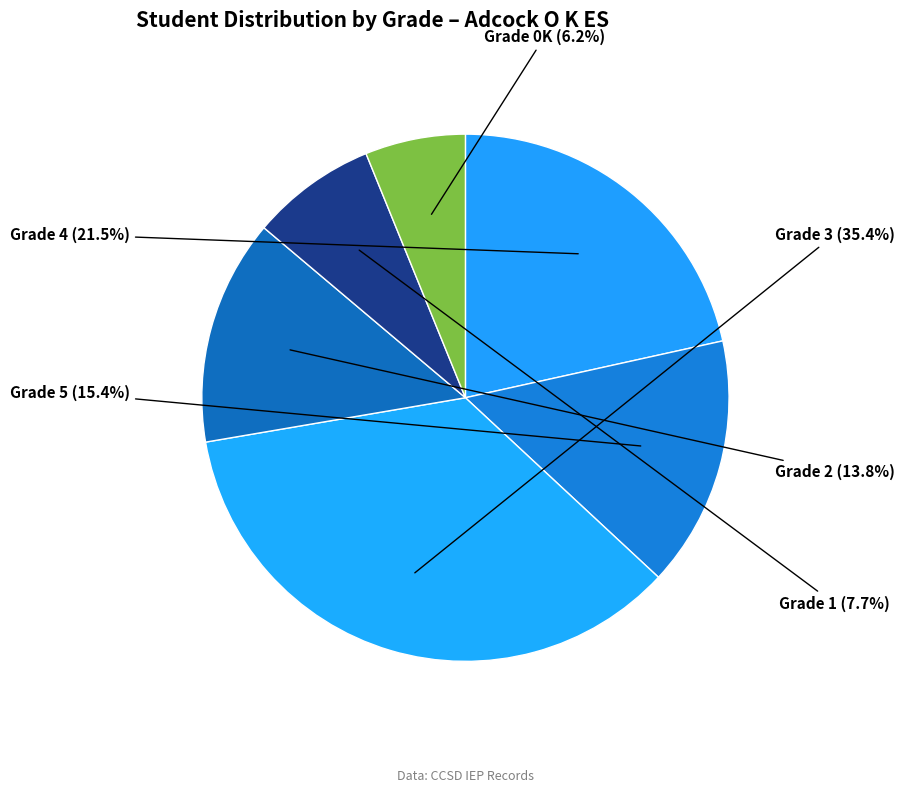

To the nearest percent, what is the combined percentage of Grade 5 and Grade 3?

51%